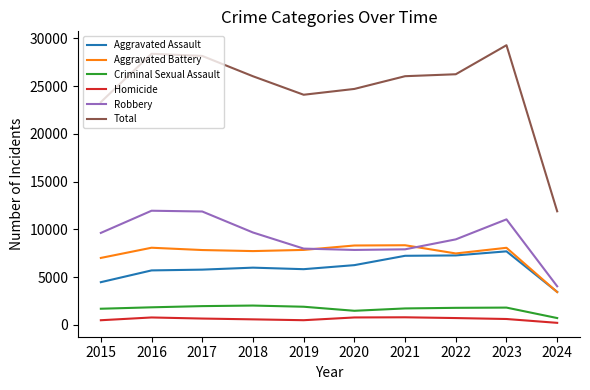

What is the sum of all Total values?

248221